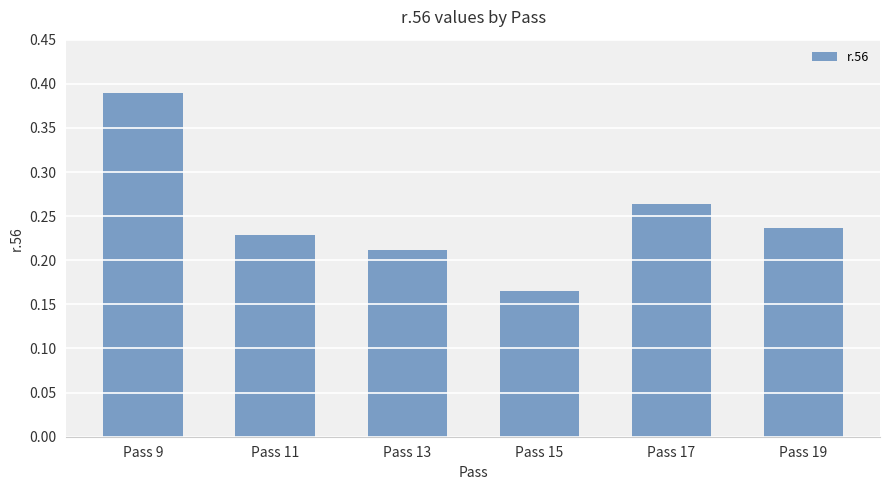

Which label corresponds to the smallest value in the chart?

Pass 15